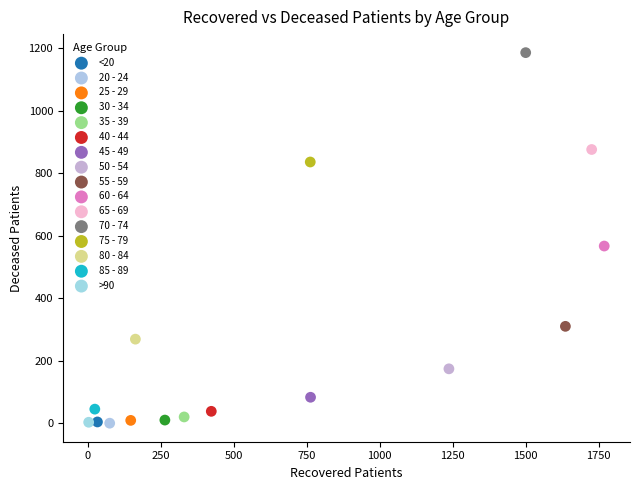

Which series reaches the maximum Y coordinate?

70 - 74